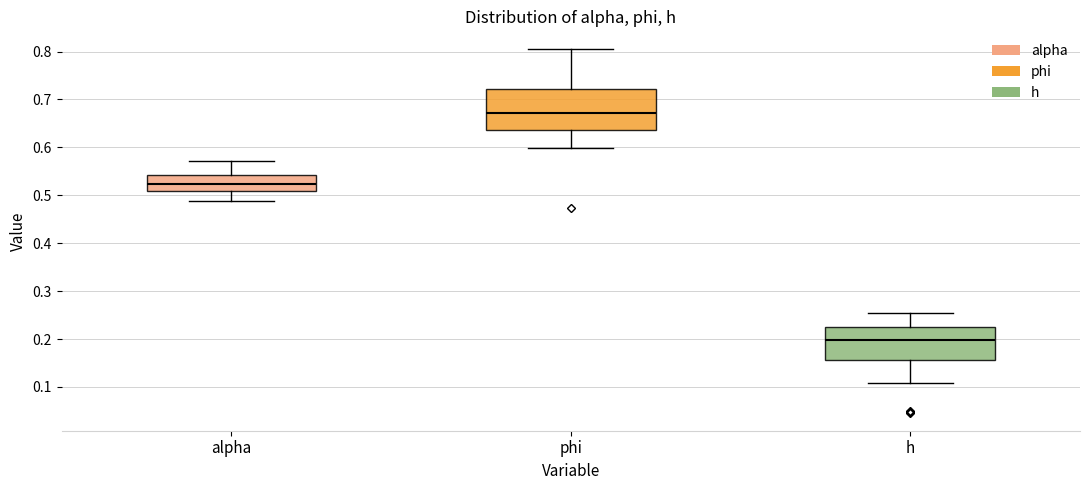

Where is the upper edge of the box for h on the y-axis? The values are not printed on the chart, so give them approximately, as read against the axis.

0.23